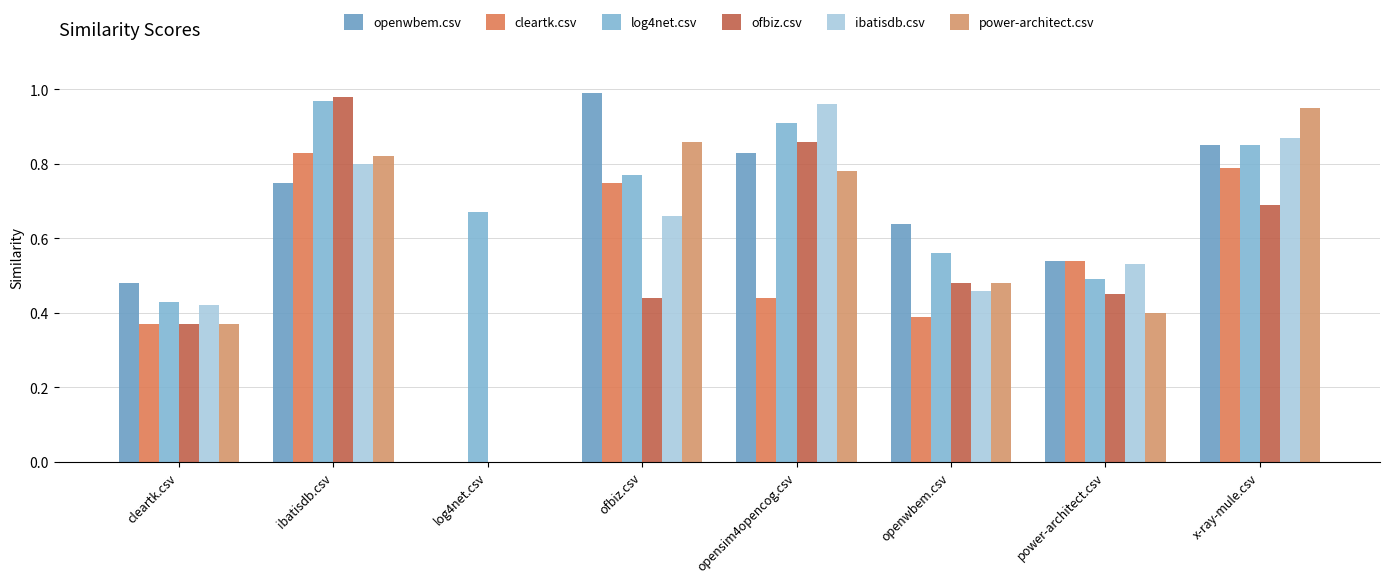

What is the label of the 6th bar from the left?

openwbem.csv